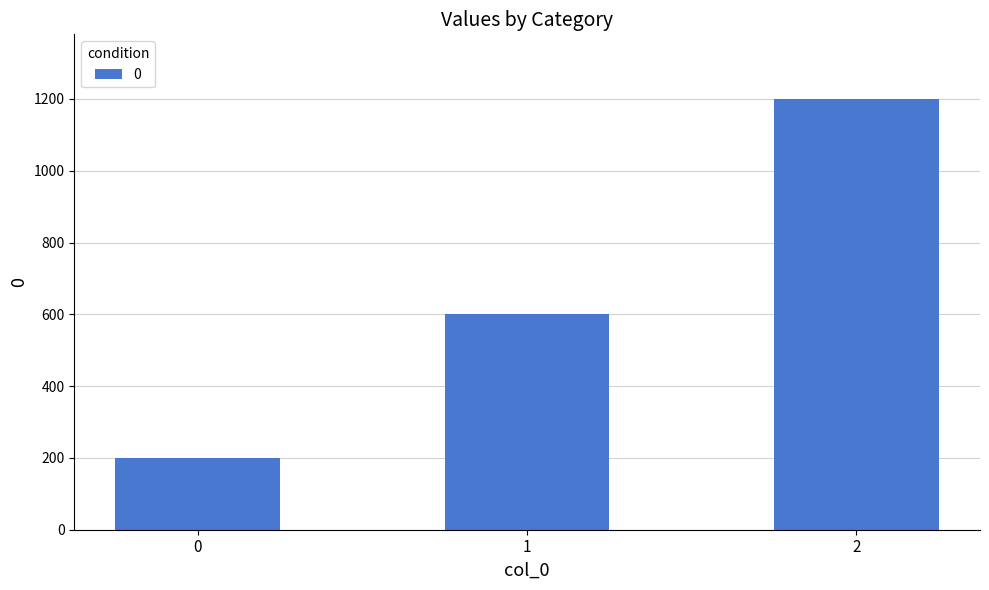

How many distinct data groups are displayed?

1